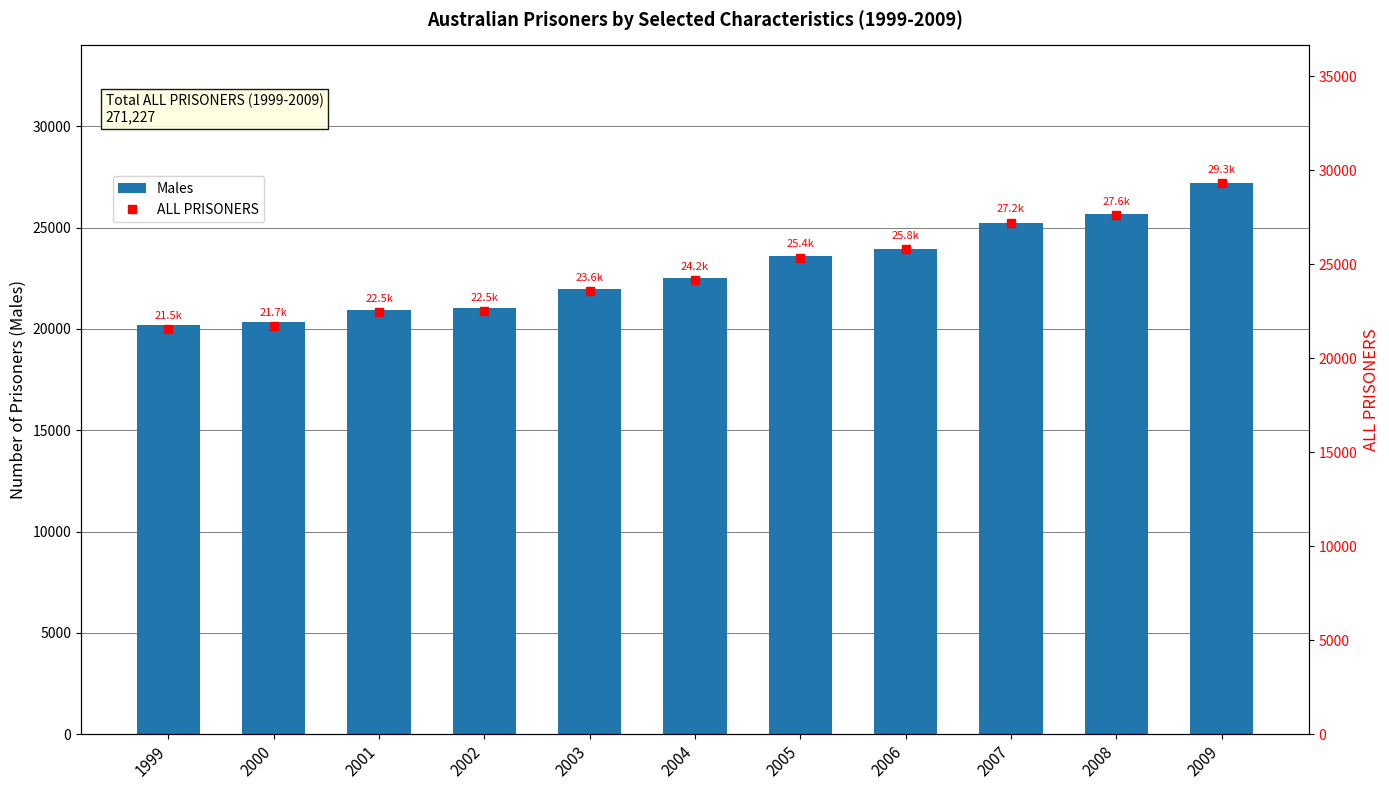

What is the sum of the Males values at 2005 and 2008?

49277